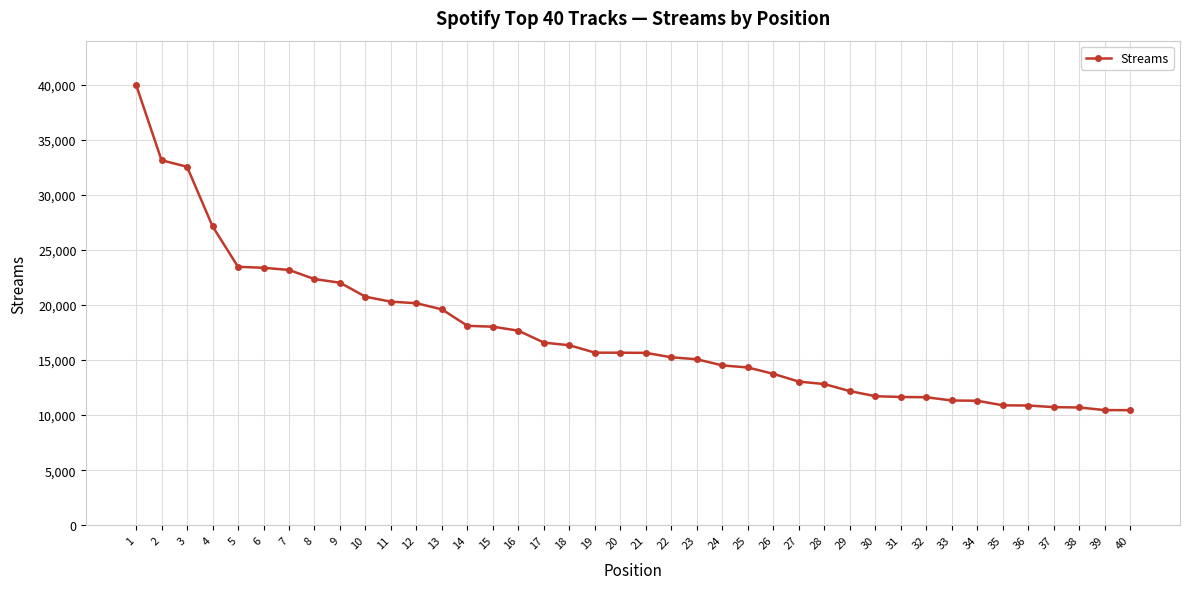

Where does the data first go above 15664?

1